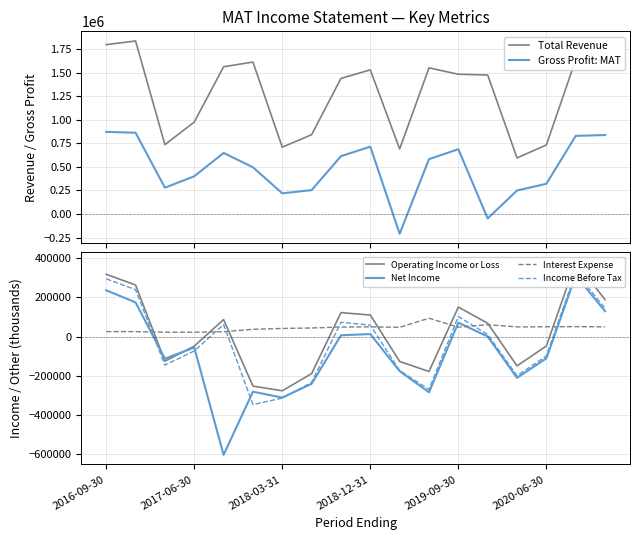

True or false: Operating Income or Loss has more than 0 interior local peaks.

True